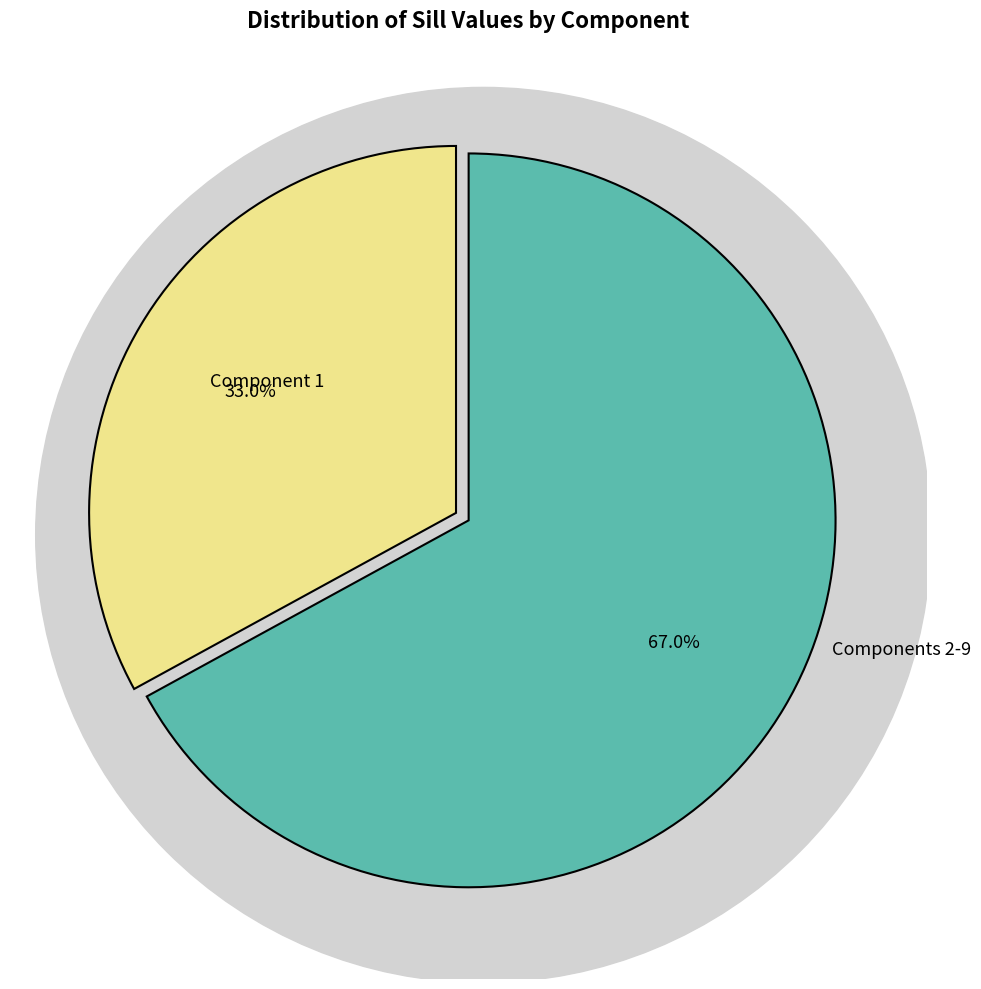

Does 5 represent more than half of the total?

No